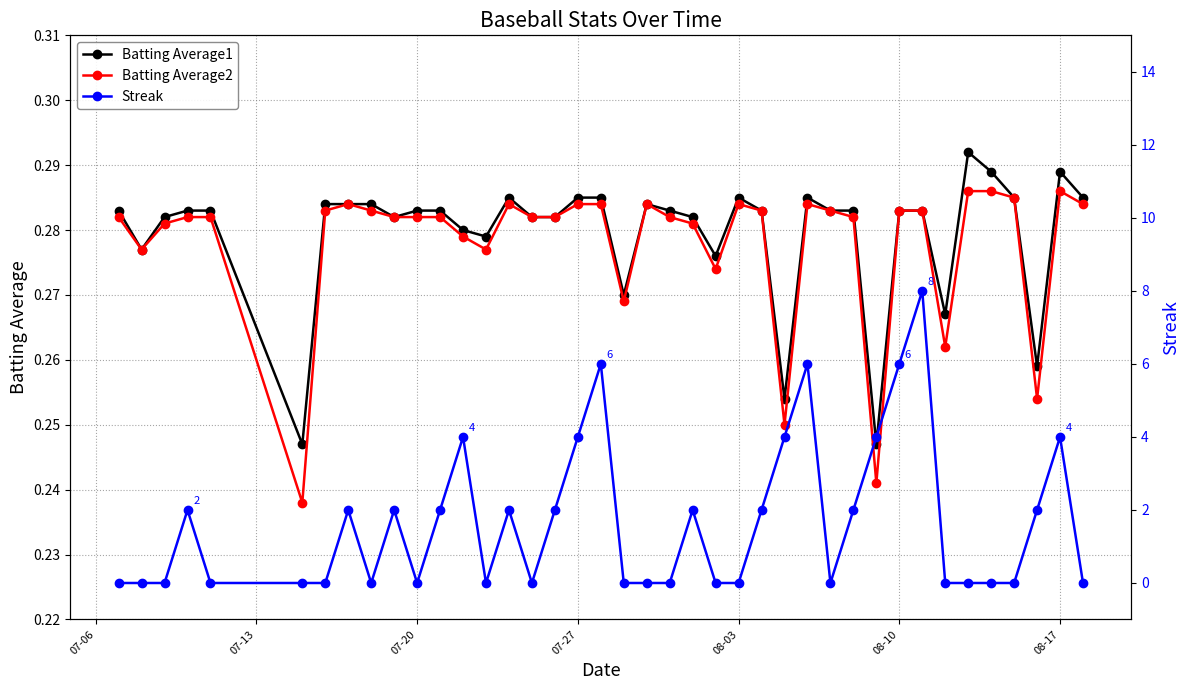

Count the Batting Average1 values in the range 0 to 1.

40